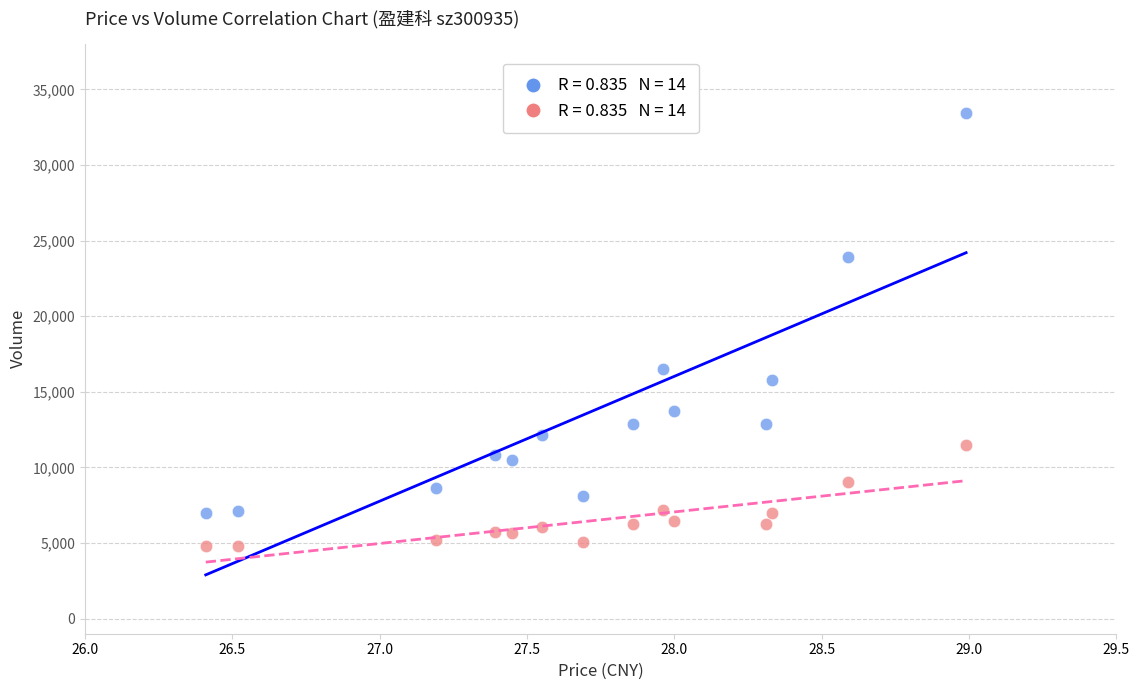

Across all data points, what is the range of Y values (max minus min)?

28674